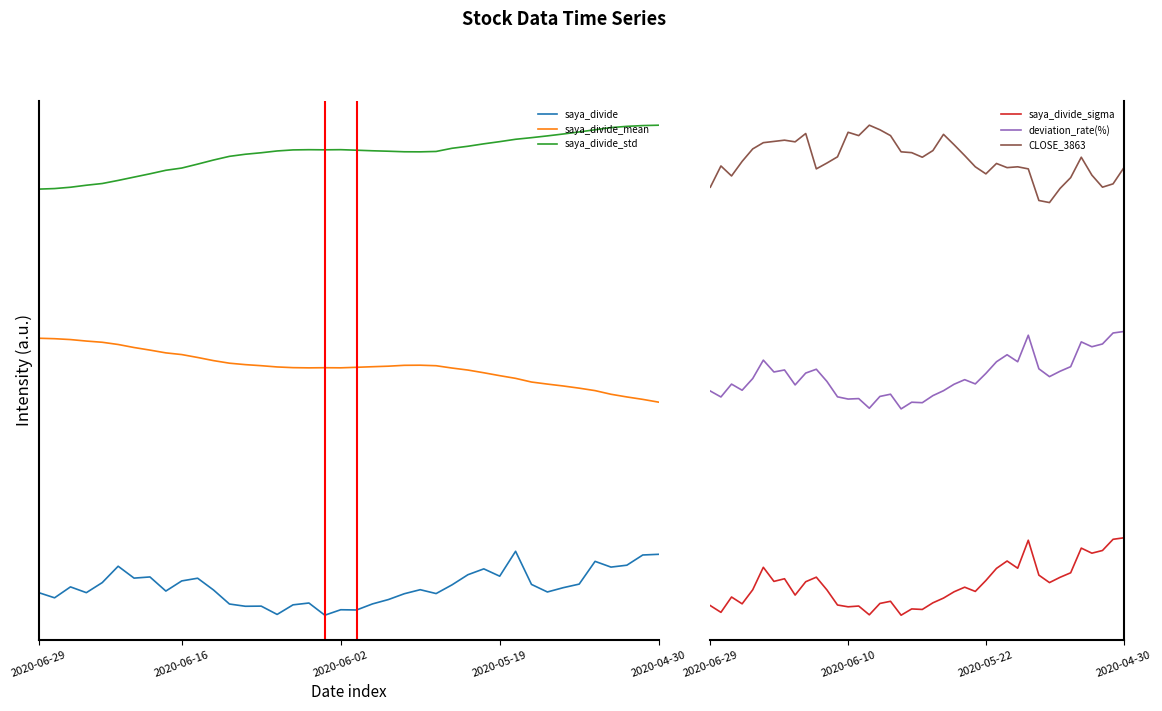

At how many categories does at least one series exceed 0?

40